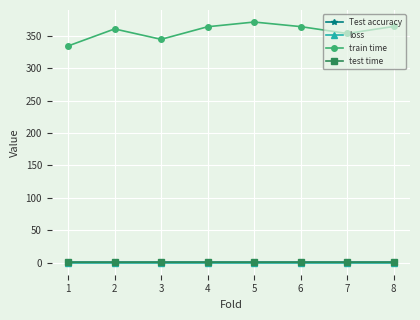

True or false: Test accuracy and train time intersect in this chart.

False